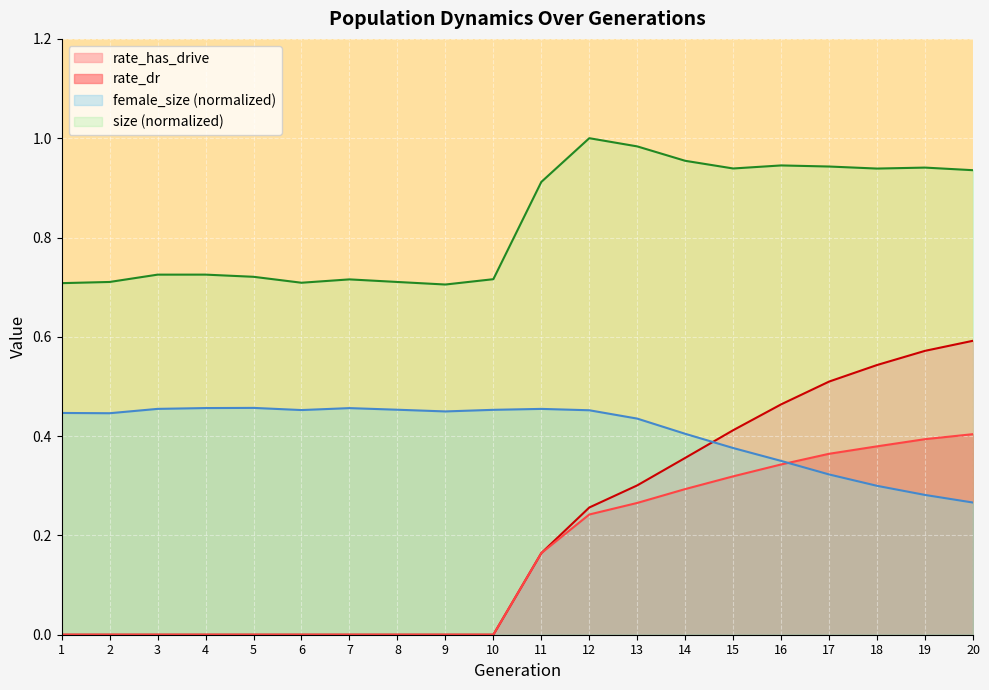

Is the value of female_size at 5 greater than the value of size at 19?

No